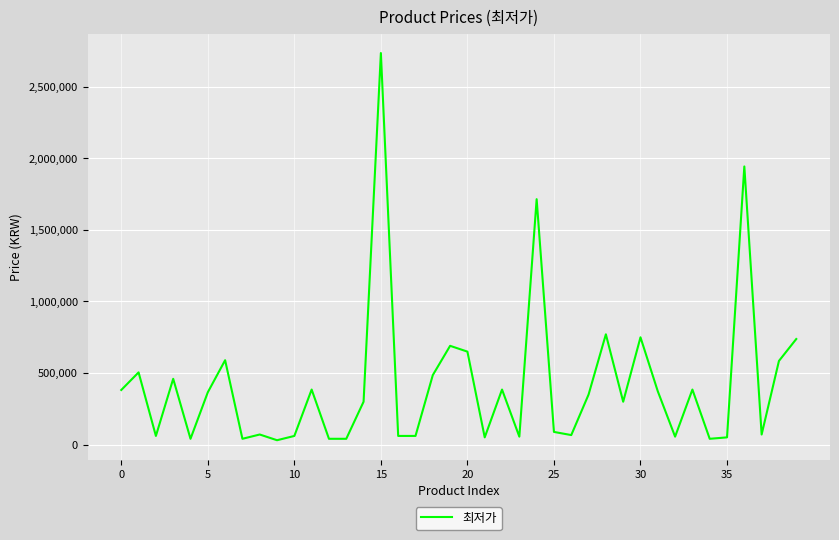

What is the greatest value displayed?

2734990